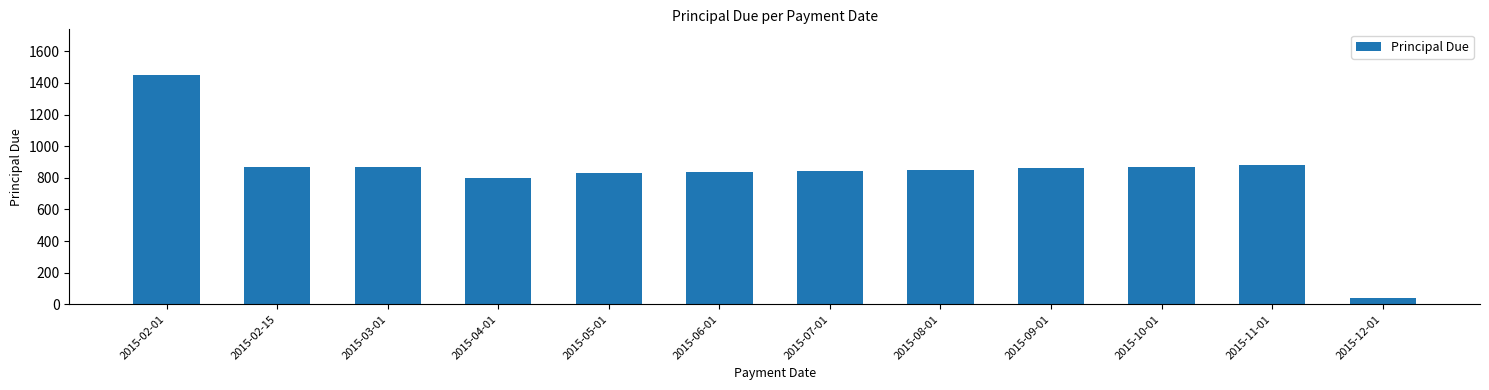

Does the chart contain any negative values?

No